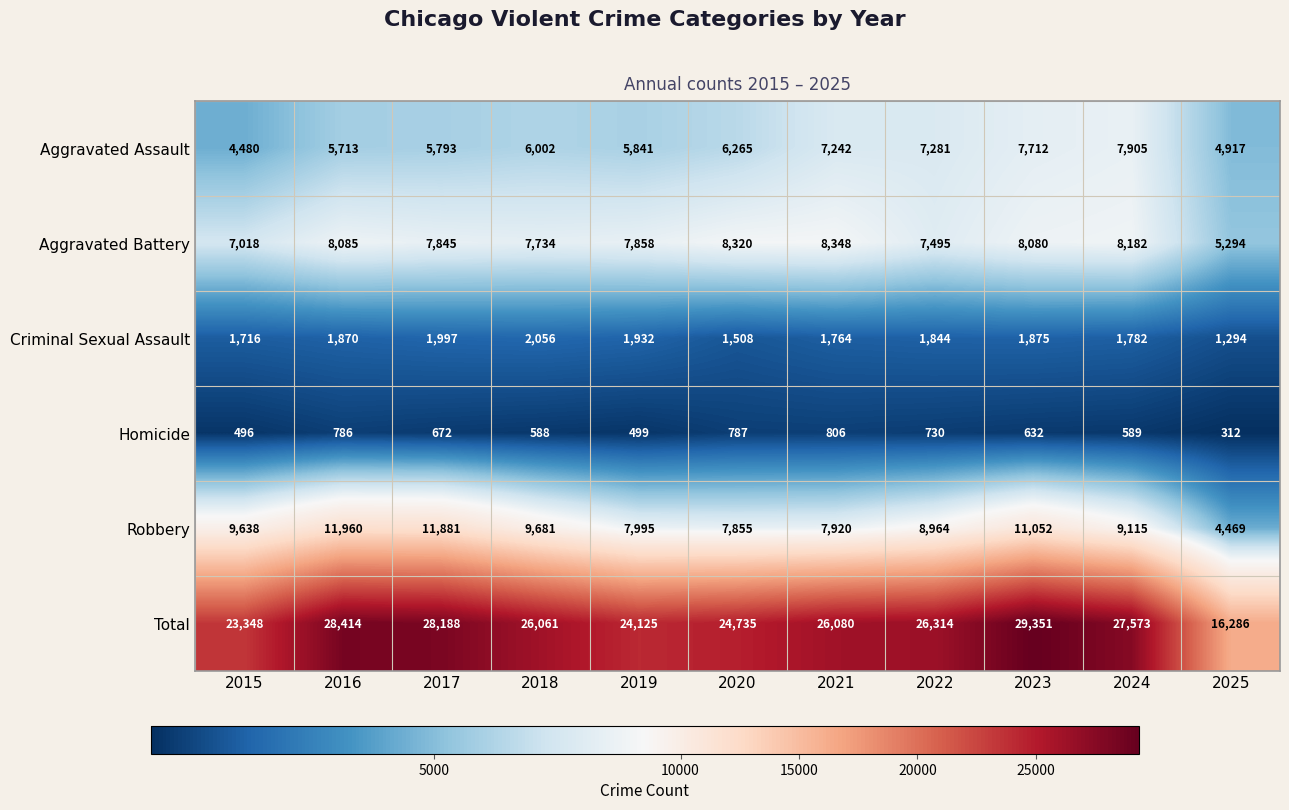

True or false: Homicide has a value of 672 at 2017.

True